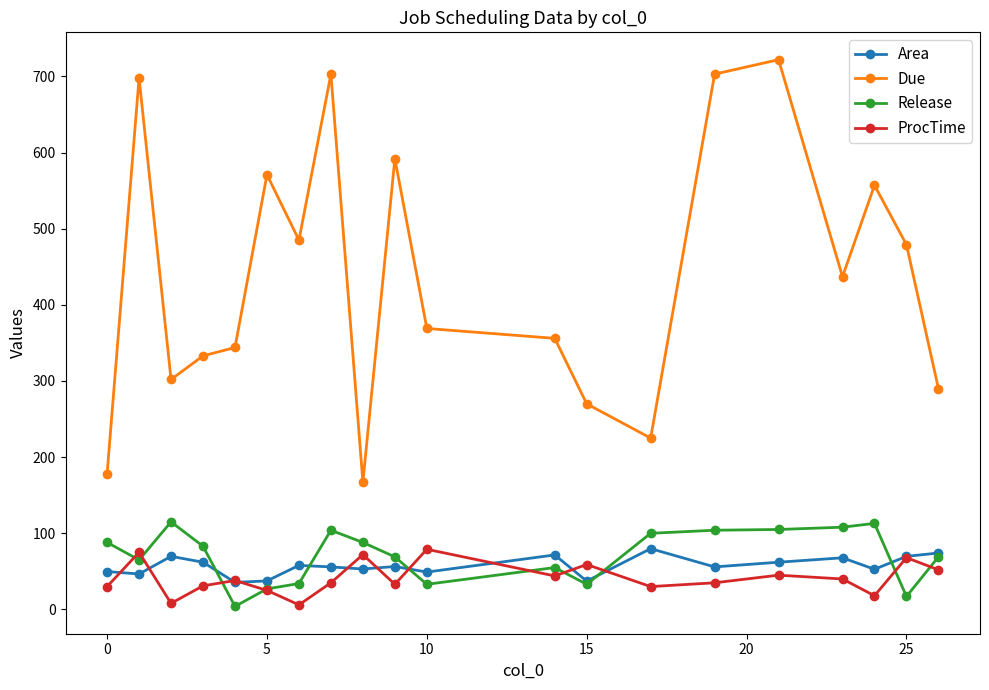

What is the lowest value of the Due series?

167.0